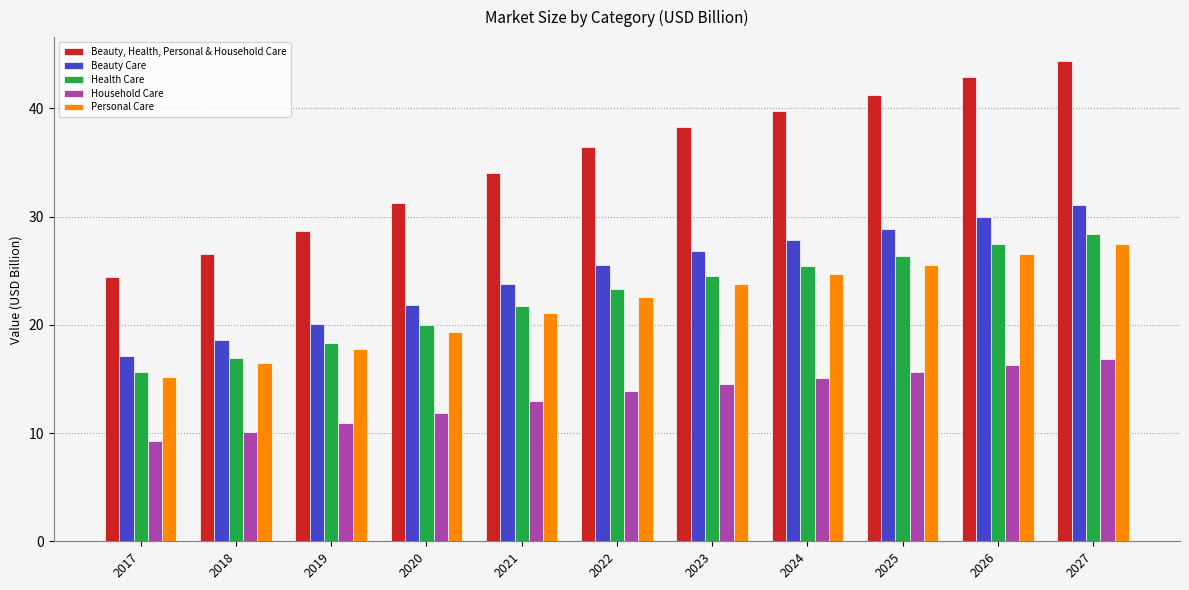

Reading left to right, extract all data points from this chart.

Beauty, Health, Personal & Household Care: 2017=24.4	2018=26.5	2019=28.7	2020=31.2	2021=34.0	2022=36.4	2023=38.3	2024=39.8	2025=41.2	2026=42.9	2027=44.4
Beauty Care: 2017=17.1	2018=18.6	2019=20.1	2020=21.9	2021=23.8	2022=25.5	2023=26.8	2024=27.8	2025=28.8	2026=30.0	2027=31.1
Health Care: 2017=15.6	2018=17.0	2019=18.3	2020=20.0	2021=21.8	2022=23.3	2023=24.5	2024=25.4	2025=26.4	2026=27.4	2027=28.4
Household Care: 2017=9.3	2018=10.1	2019=10.9	2020=11.9	2021=12.9	2022=13.8	2023=14.5	2024=15.1	2025=15.7	2026=16.3	2027=16.9
Personal Care: 2017=15.1	2018=16.4	2019=17.8	2020=19.4	2021=21.1	2022=22.6	2023=23.7	2024=24.6	2025=25.5	2026=26.6	2027=27.5